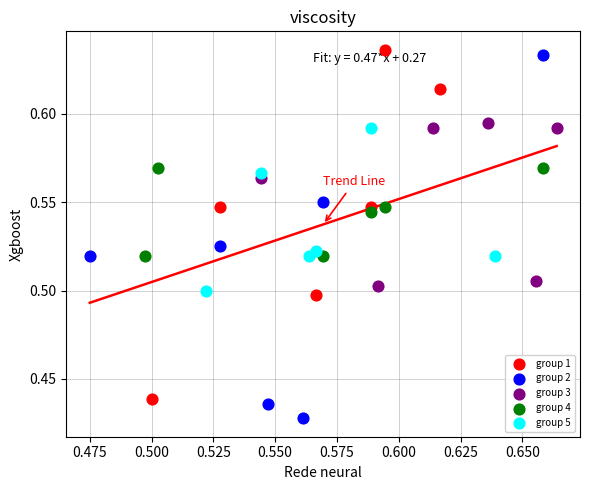

Which series reaches the minimum Y coordinate?

group 2